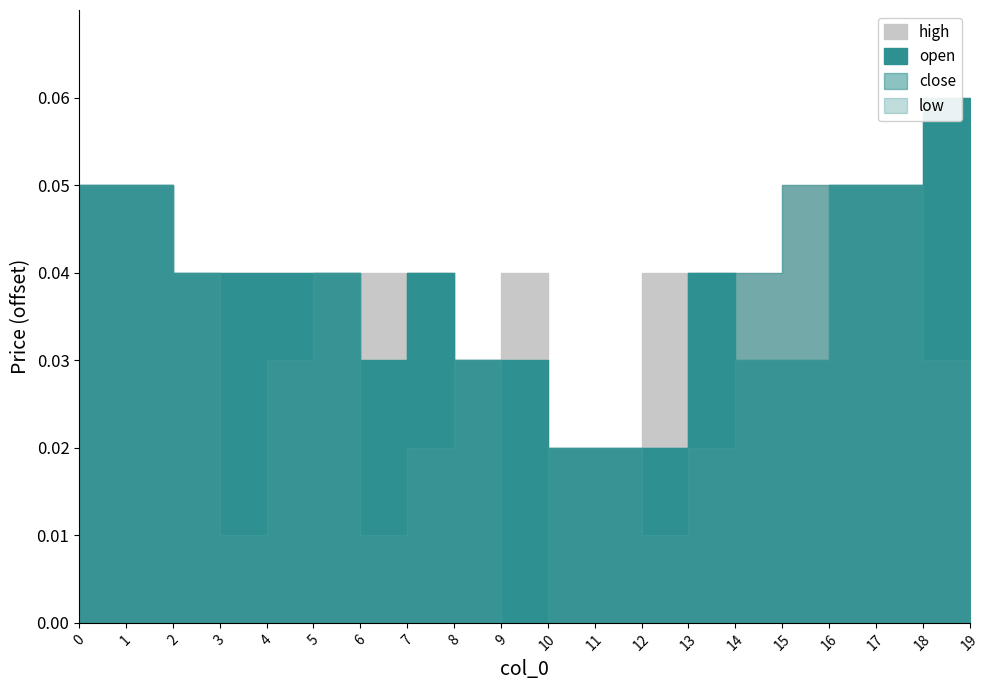

How many lines are shown in the chart?

4